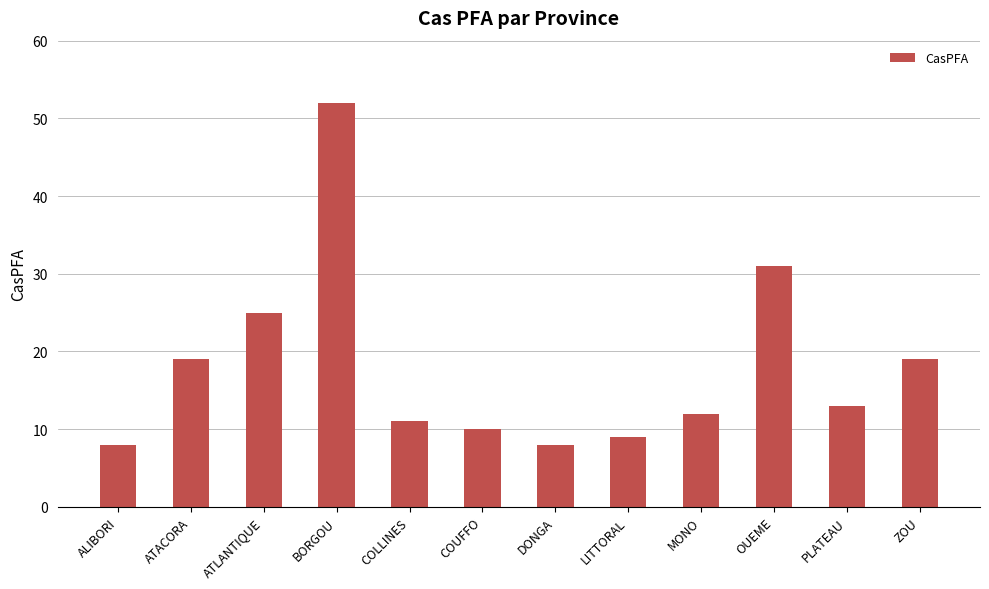

What is the change in value from ATACORA to ATLANTIQUE?

+6